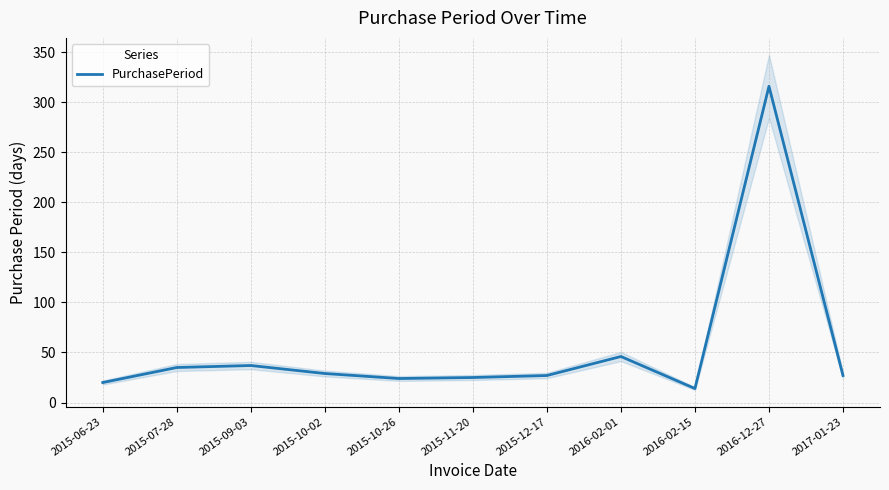

Reading left to right, transcribe all the data shown in this chart.

2015-06-23=20	2015-07-28=35	2015-09-03=37	2015-10-02=29	2015-10-26=24	2015-11-20=25	2015-12-17=27	2016-02-01=46	2016-02-15=14	2016-12-27=316	2017-01-23=27